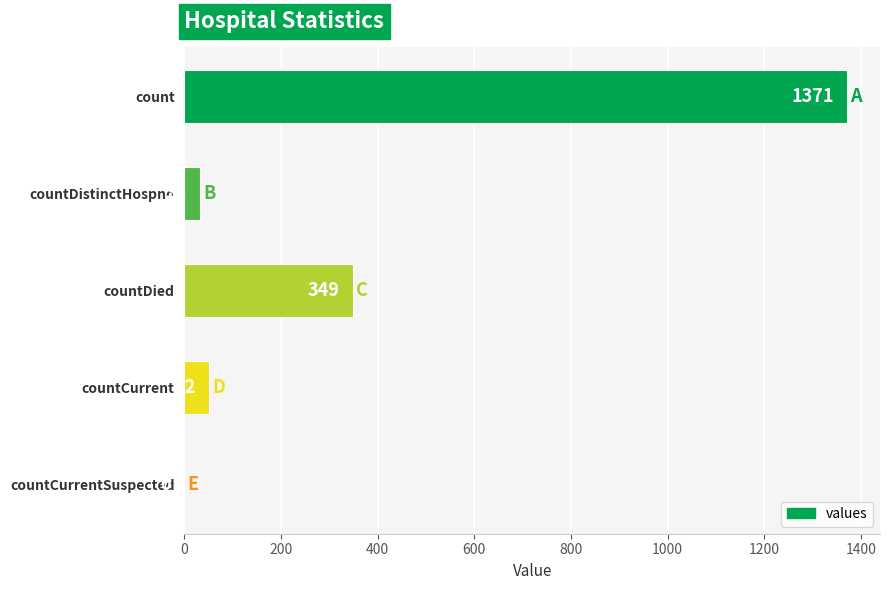

What is the sum of the values at countCurrentSuspected and countCurrent?

52